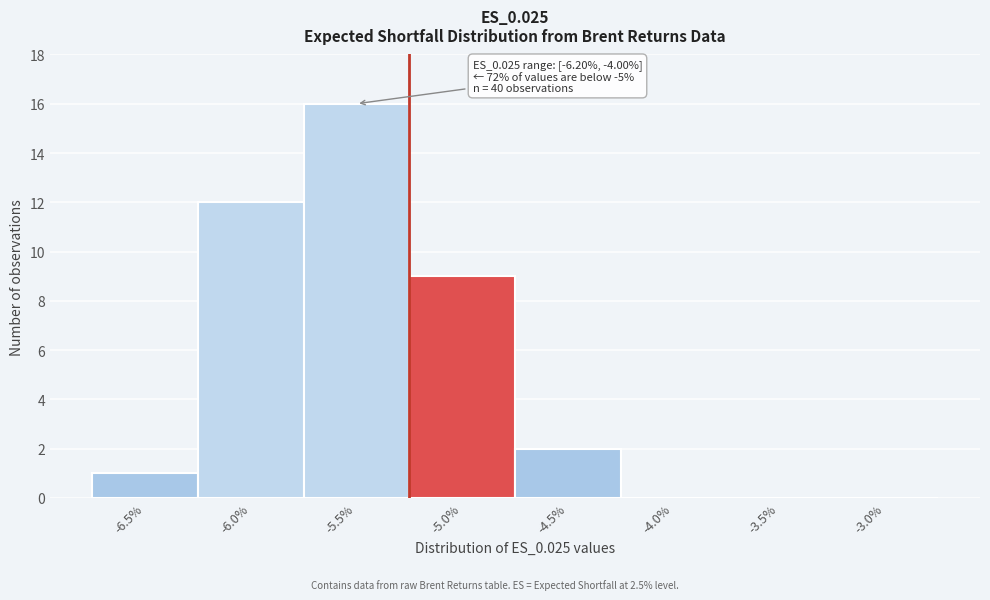

Reading left to right, what are all the values shown in this chart?

-6.5%=1	-6.0%=12	-5.5%=16	-5.0%=9	-4.5%=2	-4.0%=0	-3.5%=0	-3.0%=0